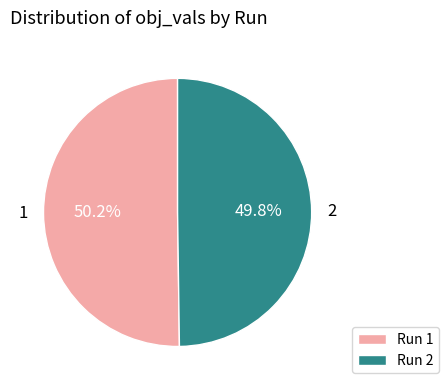

How much of the chart is everything except Run 1?

49.8%